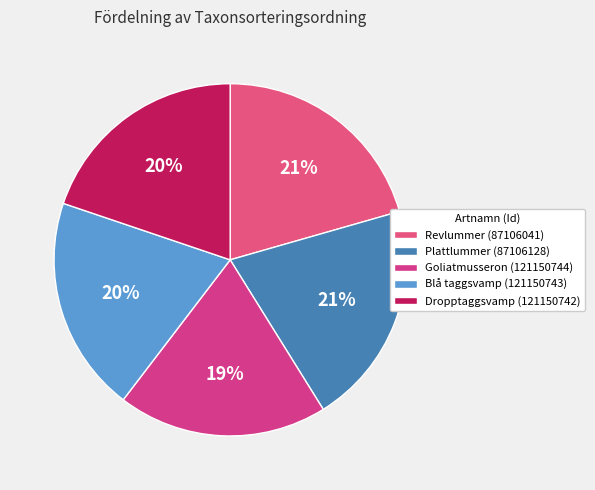

How many slices are in this pie chart?

5